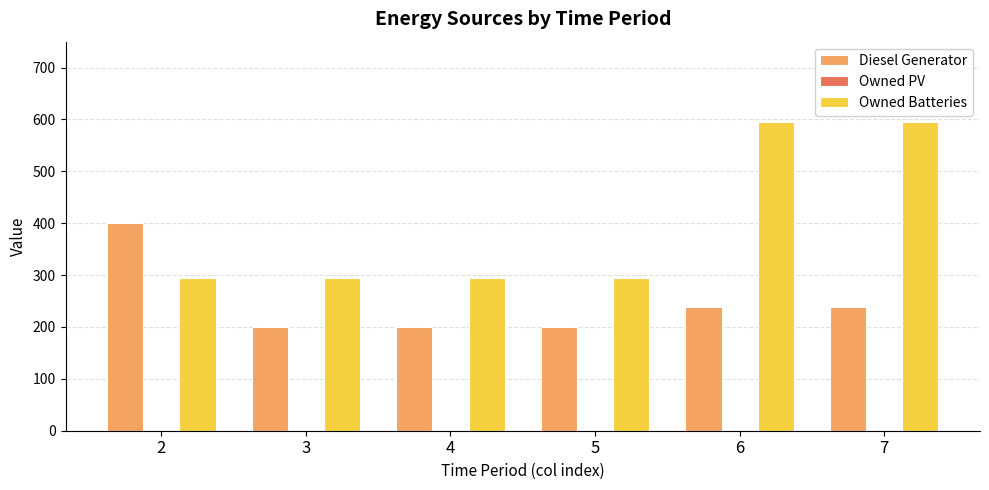

At 6, list the series in order from largest to smallest.

Owned Batteries, Diesel Generator